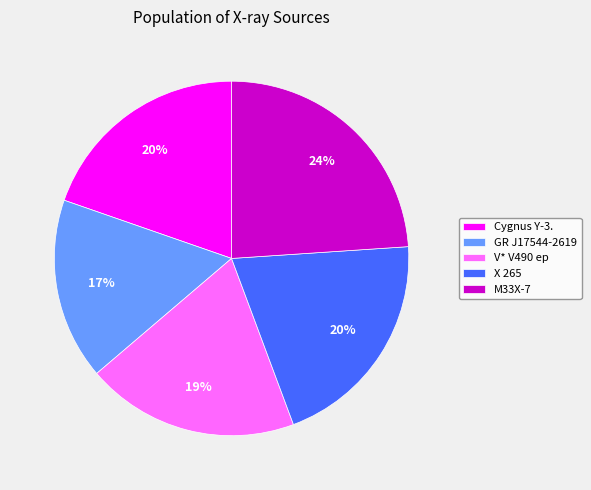

What is the ratio of the value at GR J17544-2619 to the value at X 265?

0.8